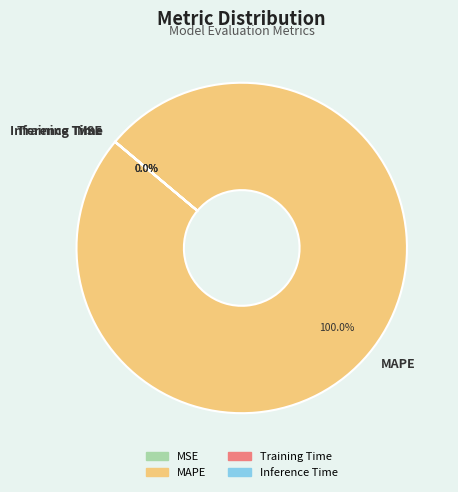

What is the largest slice in the pie chart?

MAPE